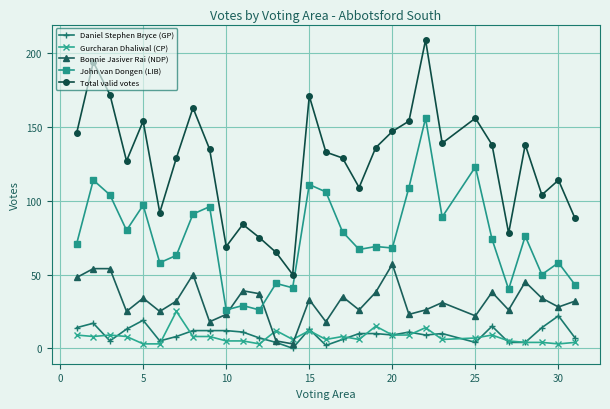

True or false: Gurcharan Dhaliwal (CP) and John van Dongen (LIB) cross at least once.

False